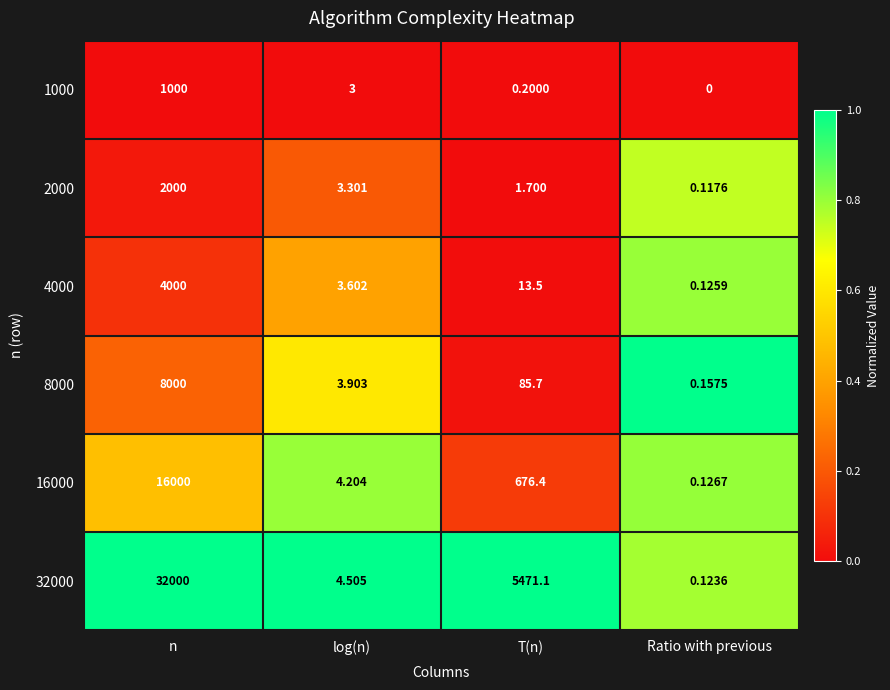

Which series has the largest range (max minus min)?

32000